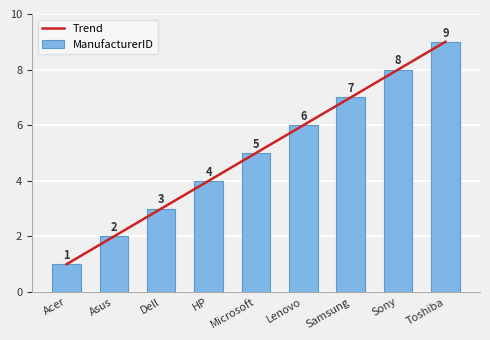

Which category has the highest value in the Trend series?

Toshiba